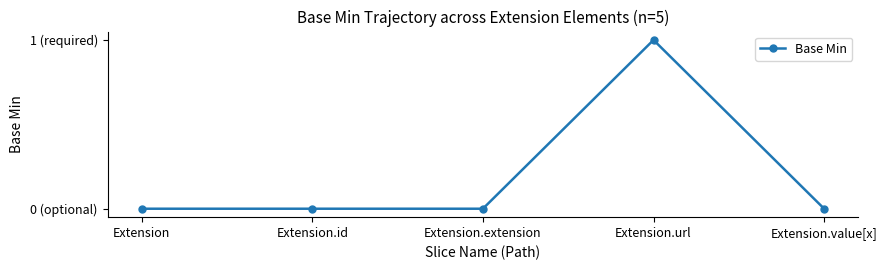

What is the label of the 1st point from the right?

Extension.value[x]